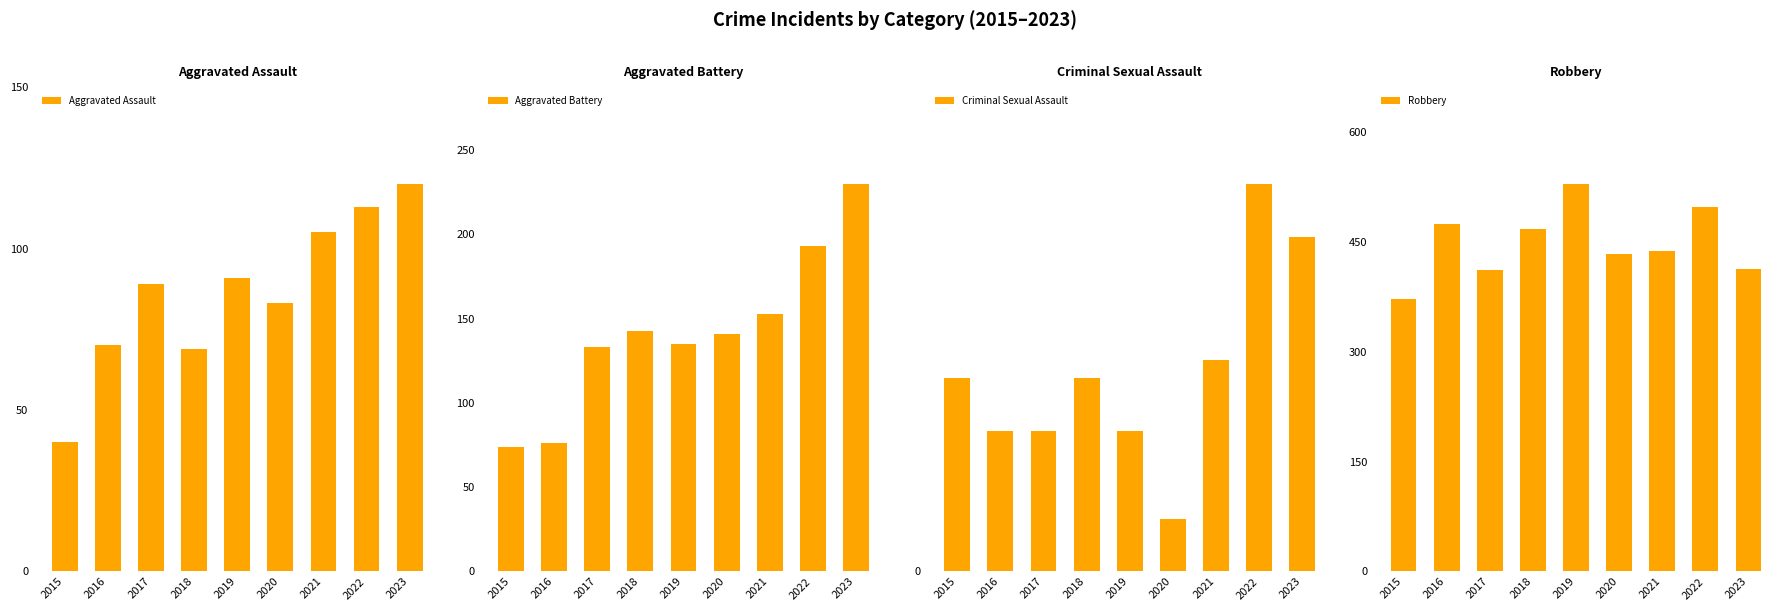

What is the value of the Robbery bar at the 6th from the left?

433